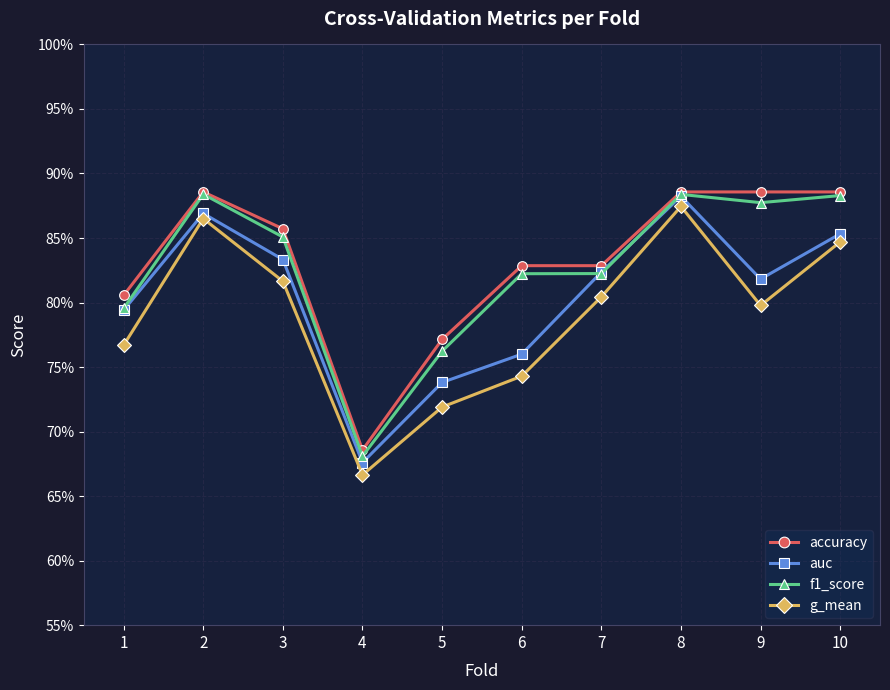

Is this an area chart (filled region under the line)?

No